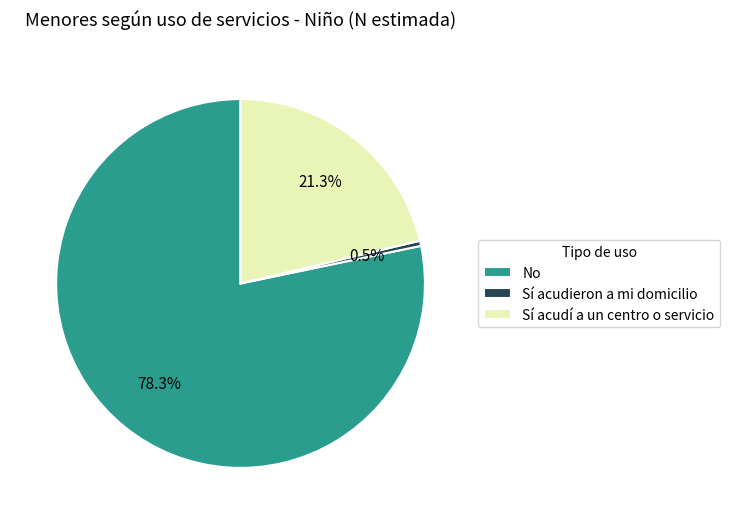

Which category accounts for the majority?

No